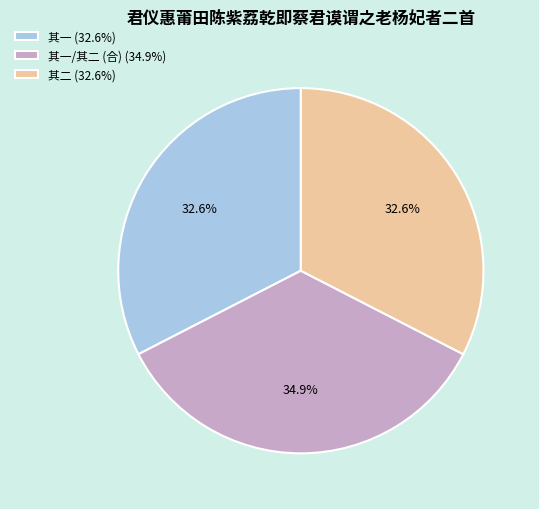

To the nearest percent, what is the average slice percentage?

33%